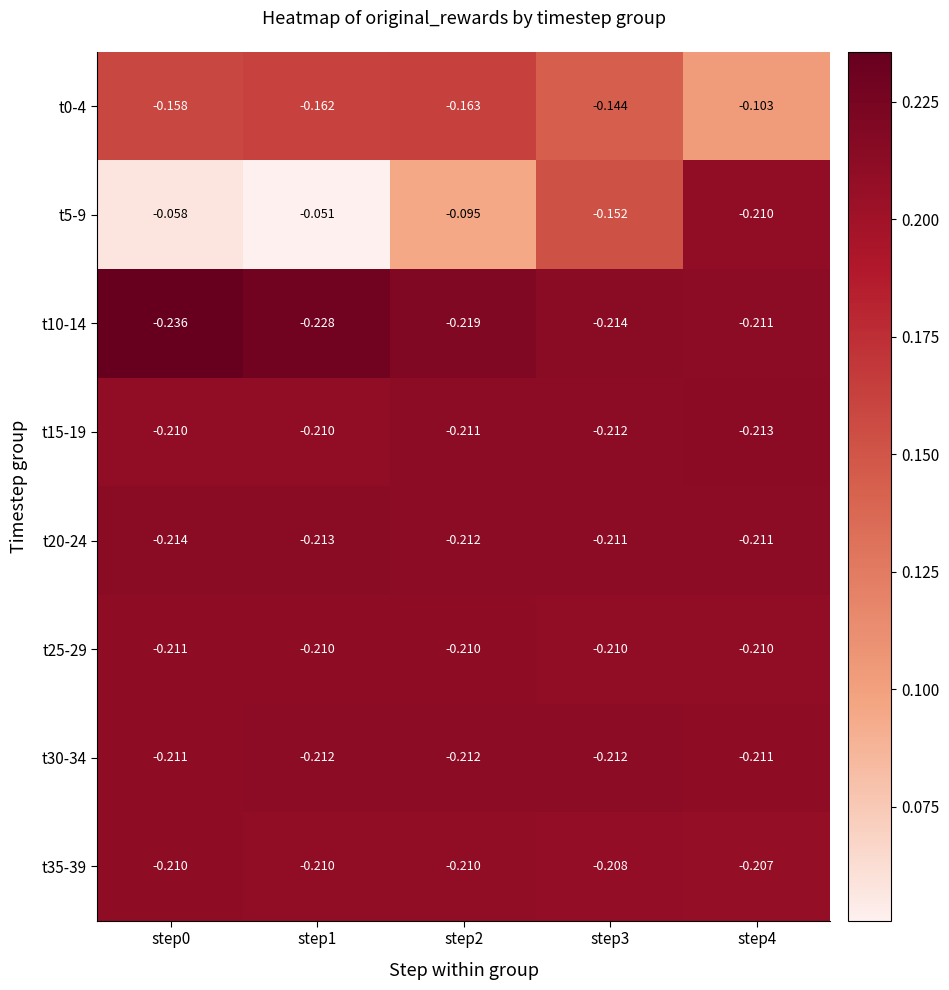

How many distinct data groups are displayed?

8